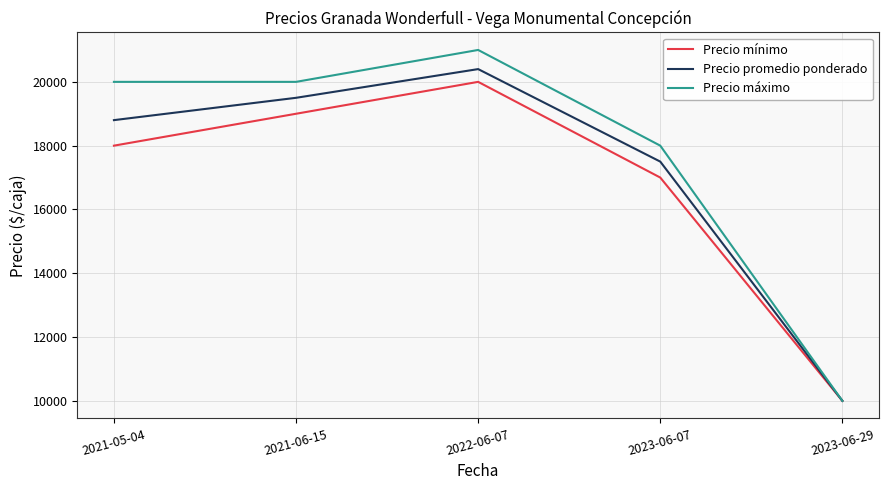

Reading right to left, transcribe all the data shown in this chart.

Precio mínimo: 2023-06-29=10000	2023-06-07=17000	2022-06-07=20000	2021-06-15=19000	2021-05-04=18000
Precio promedio ponderado: 2023-06-29=10000	2023-06-07=17500	2022-06-07=20400	2021-06-15=19500	2021-05-04=18800
Precio máximo: 2023-06-29=10000	2023-06-07=18000	2022-06-07=21000	2021-06-15=20000	2021-05-04=20000